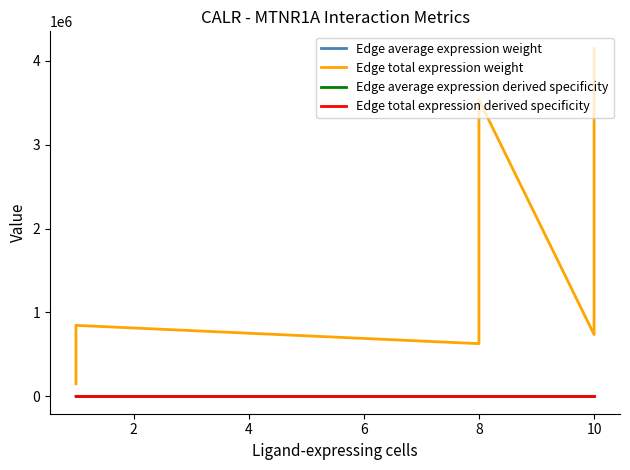

How many distinct data groups are displayed?

4